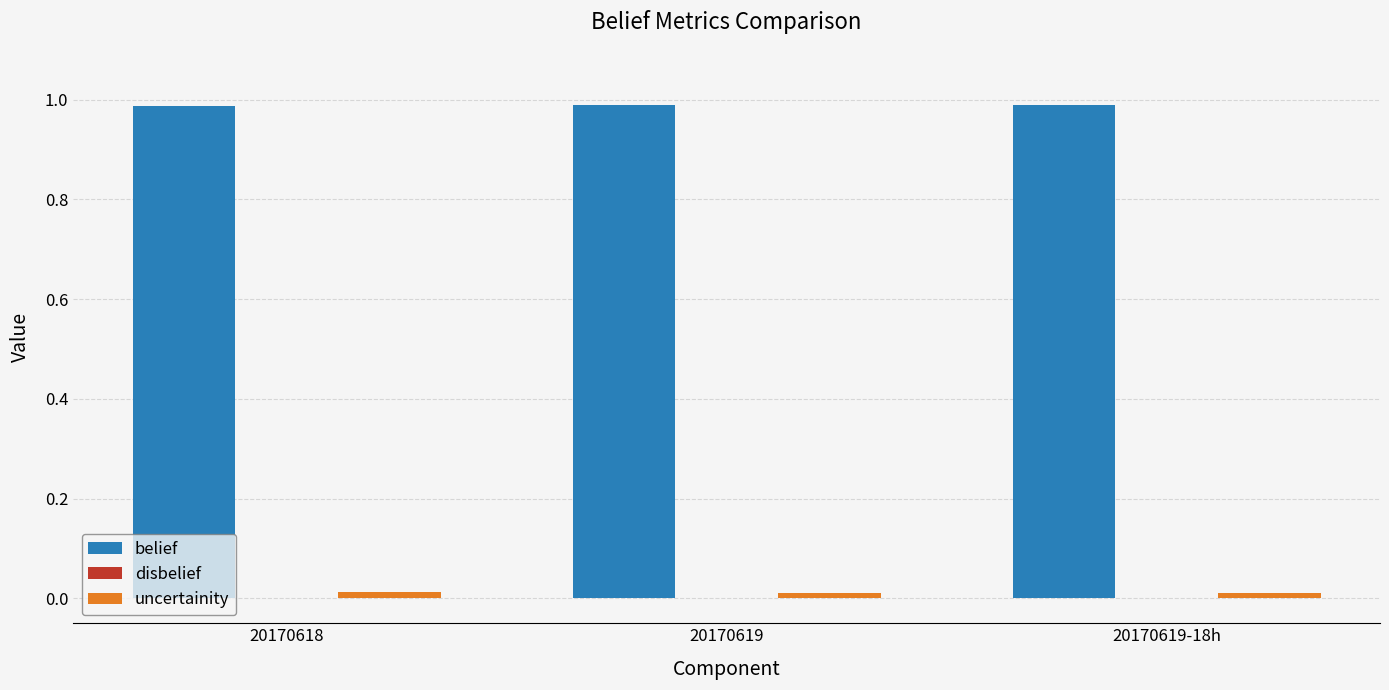

The belief series shows 1.0 at 20170618. True or false?

True